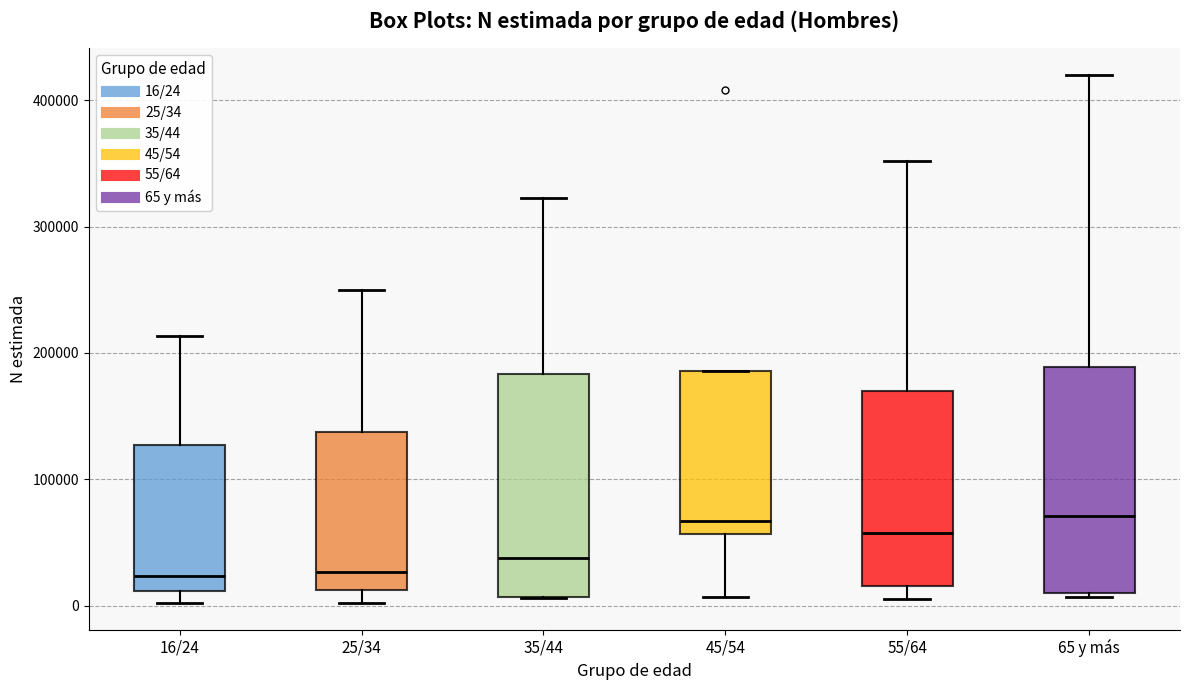

Where does the median line of the box for 16/24 sit on the y-axis? The values are not printed on the chart, so give them approximately, as read against the axis.

20000